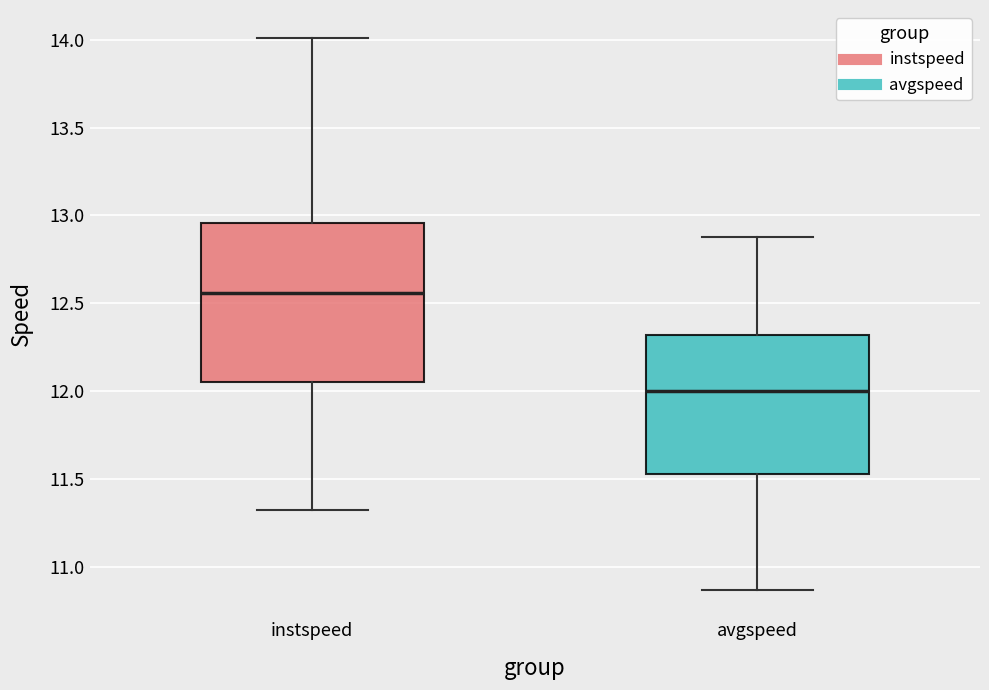

Reading left to right, read every box against the y-axis: the position of its median line, the range the box covers, and the ends of its whiskers. The values are not printed on the chart, so give them approximately, as read against the axis.

instspeed: median 12.55, box 12.05 to 12.95, whiskers 11.35 to 14.00
avgspeed: median 12.00, box 11.55 to 12.30, whiskers 10.85 to 12.90